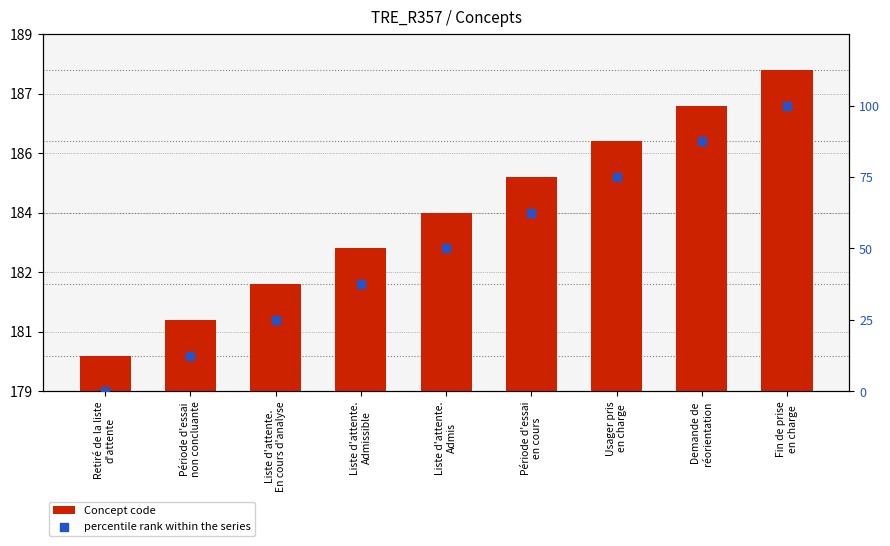

Which series contains the highest Y value?

Concept code